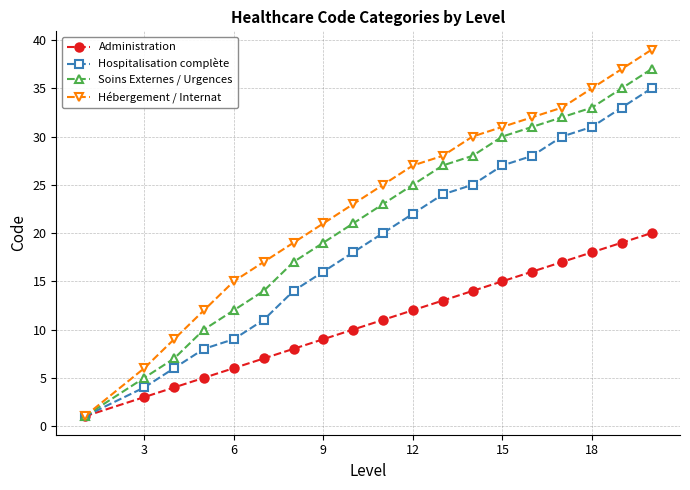

Which series has the largest total across all categories?

Hébergement / Internat